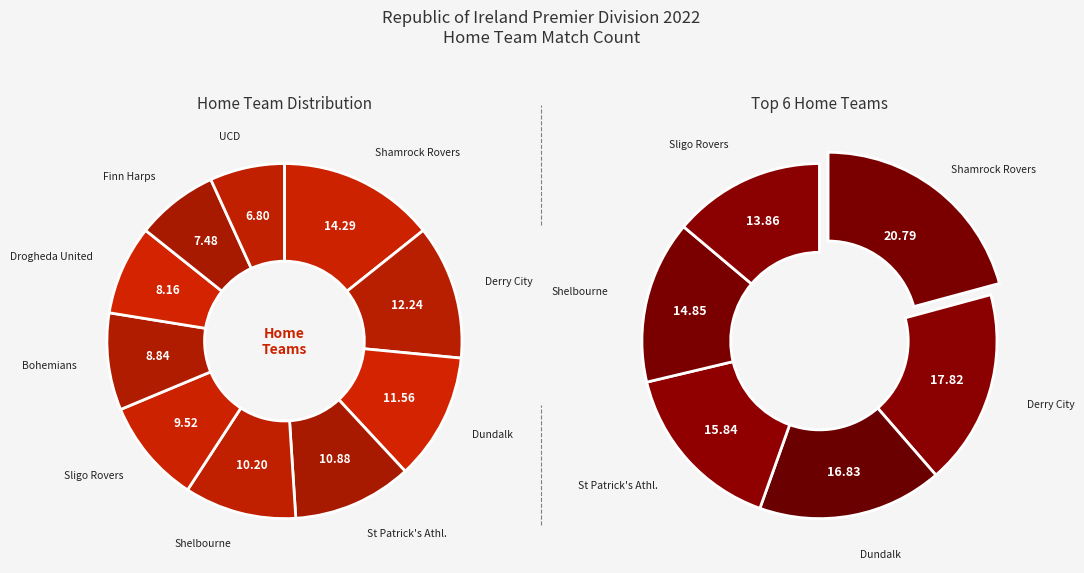

Does UCD account for over 50% of the chart?

No